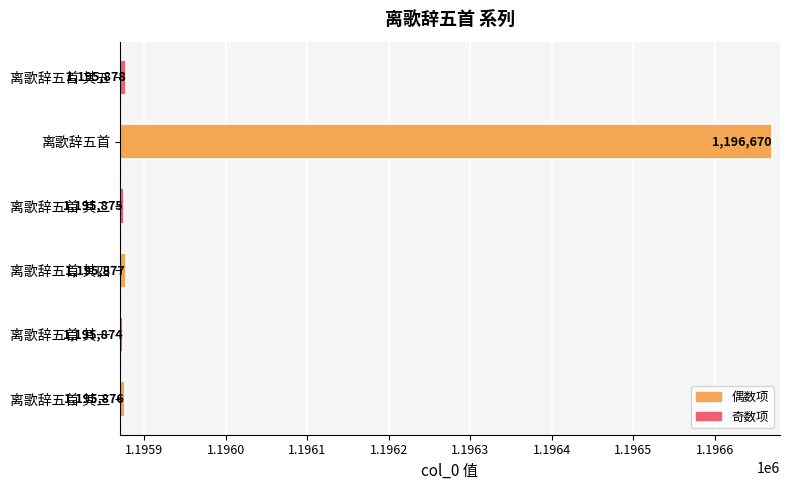

Is it true that the value at 离歌辞五首 其二 is 1978900?

False